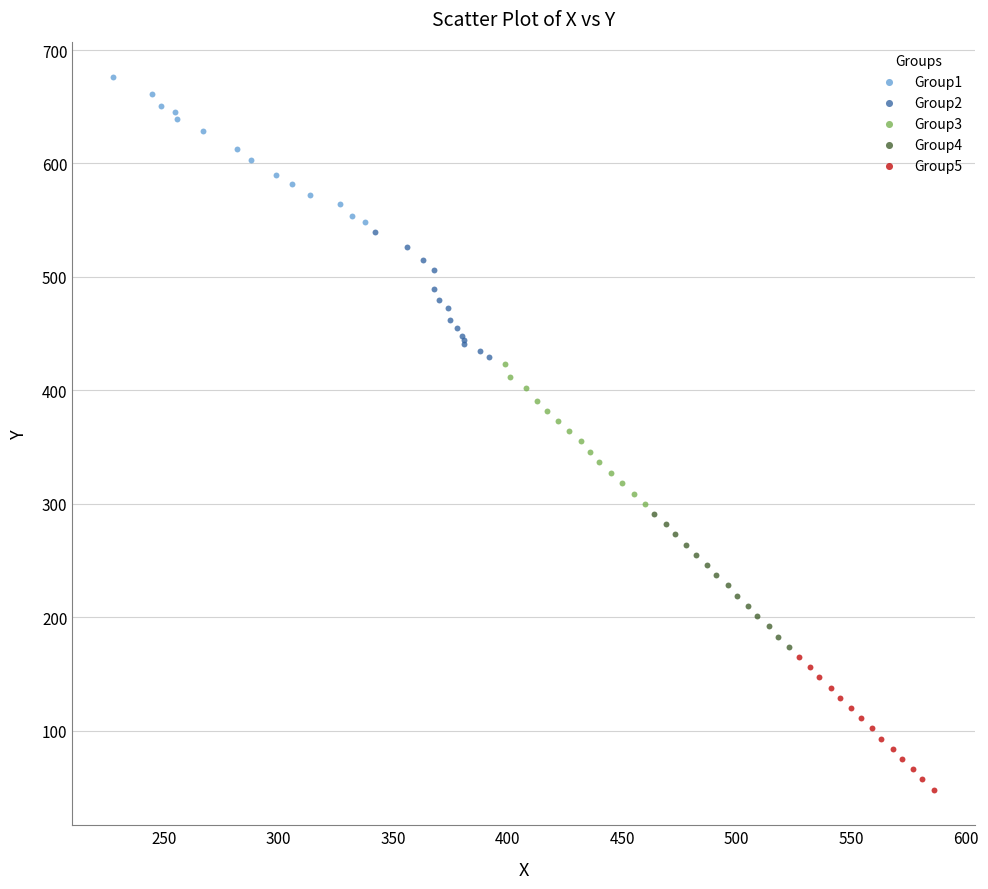

Which series contains the highest Y value?

Group1